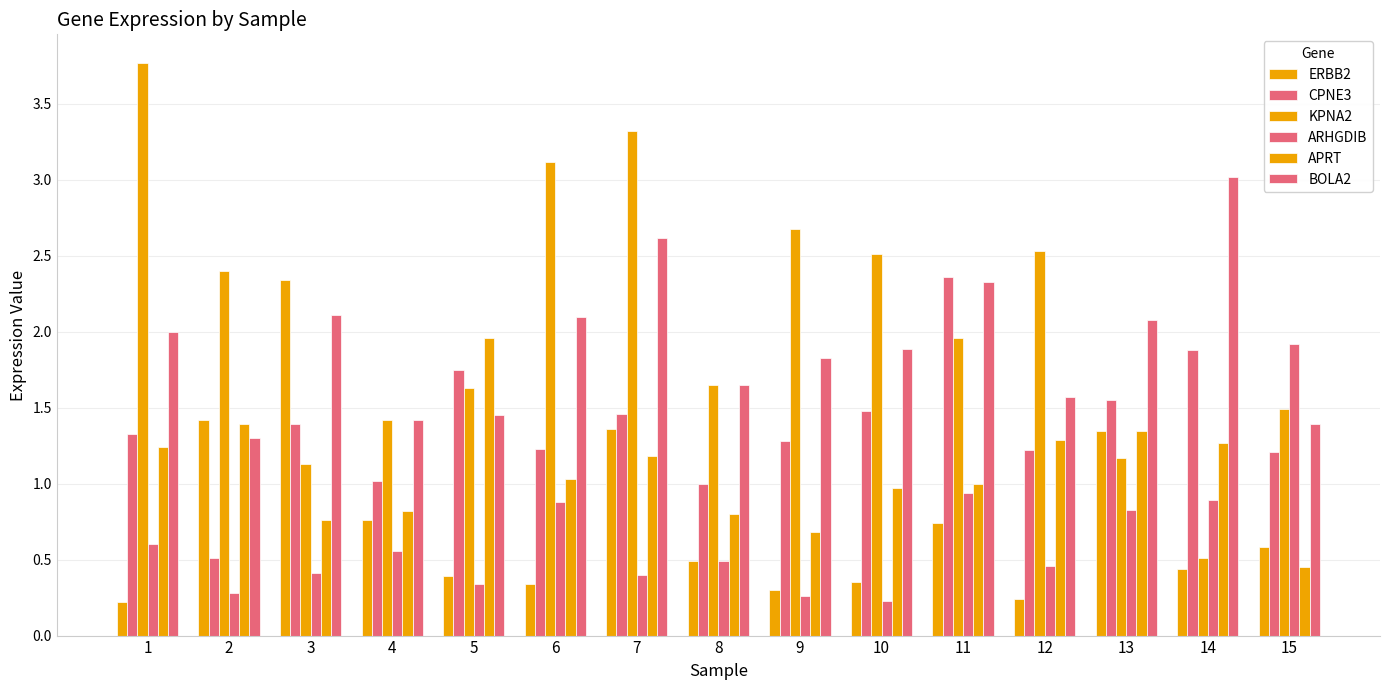

Are the bars grouped side by side (vs. stacked)?

Yes